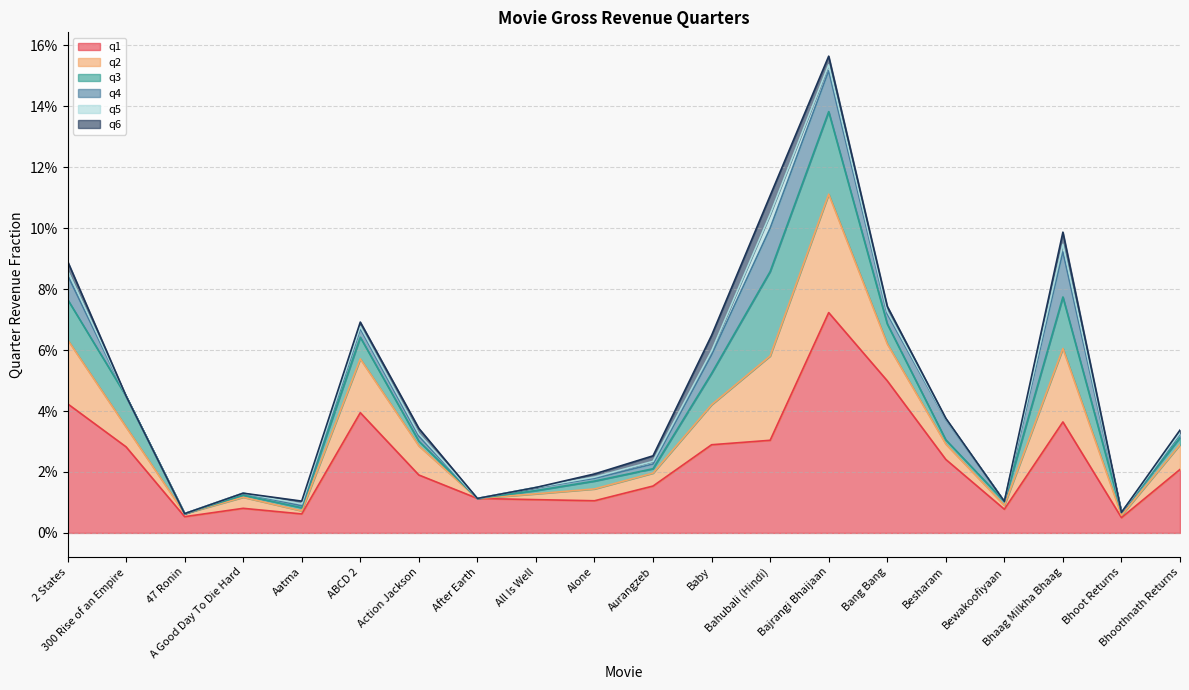

Which category has the lowest value across all series?

Bhoot Returns